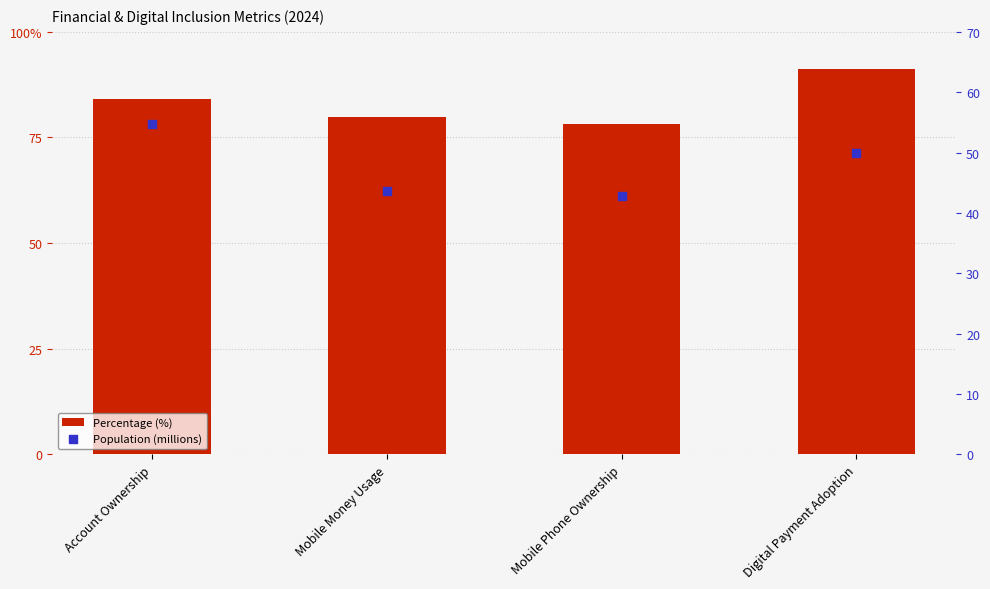

Which series reaches the maximum Y coordinate?

Percentage (%)